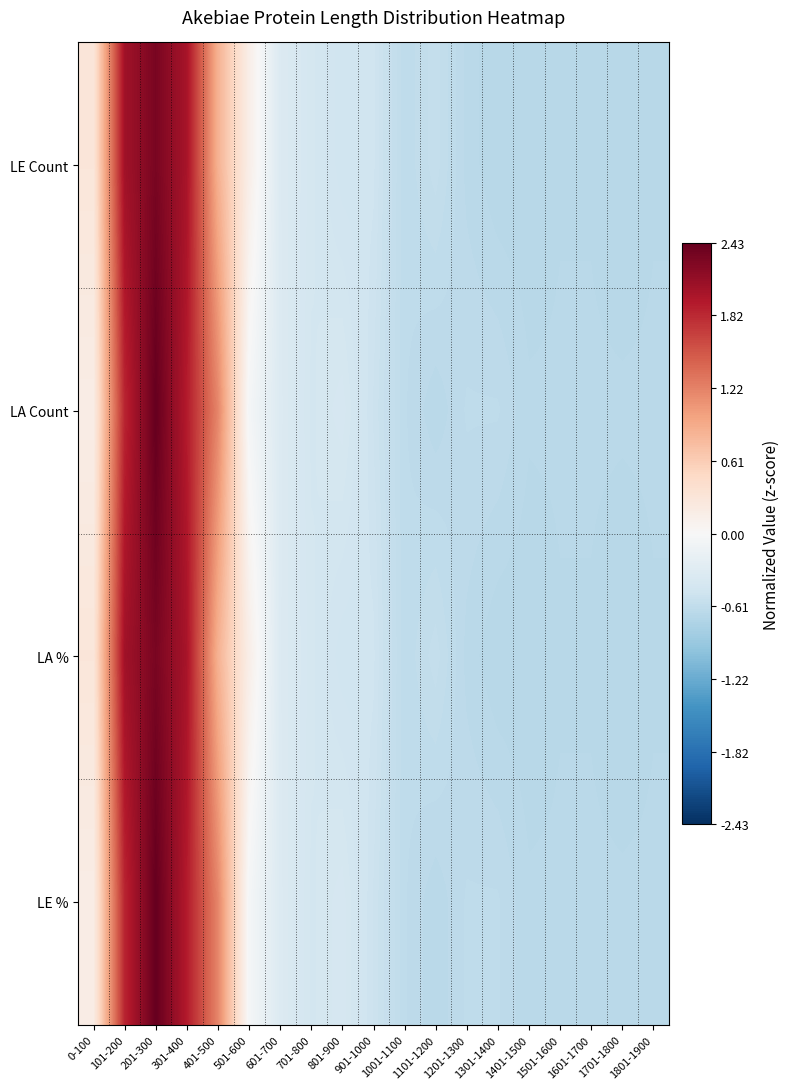

Which series changed the most between 301-400 and 801-900?

LA %